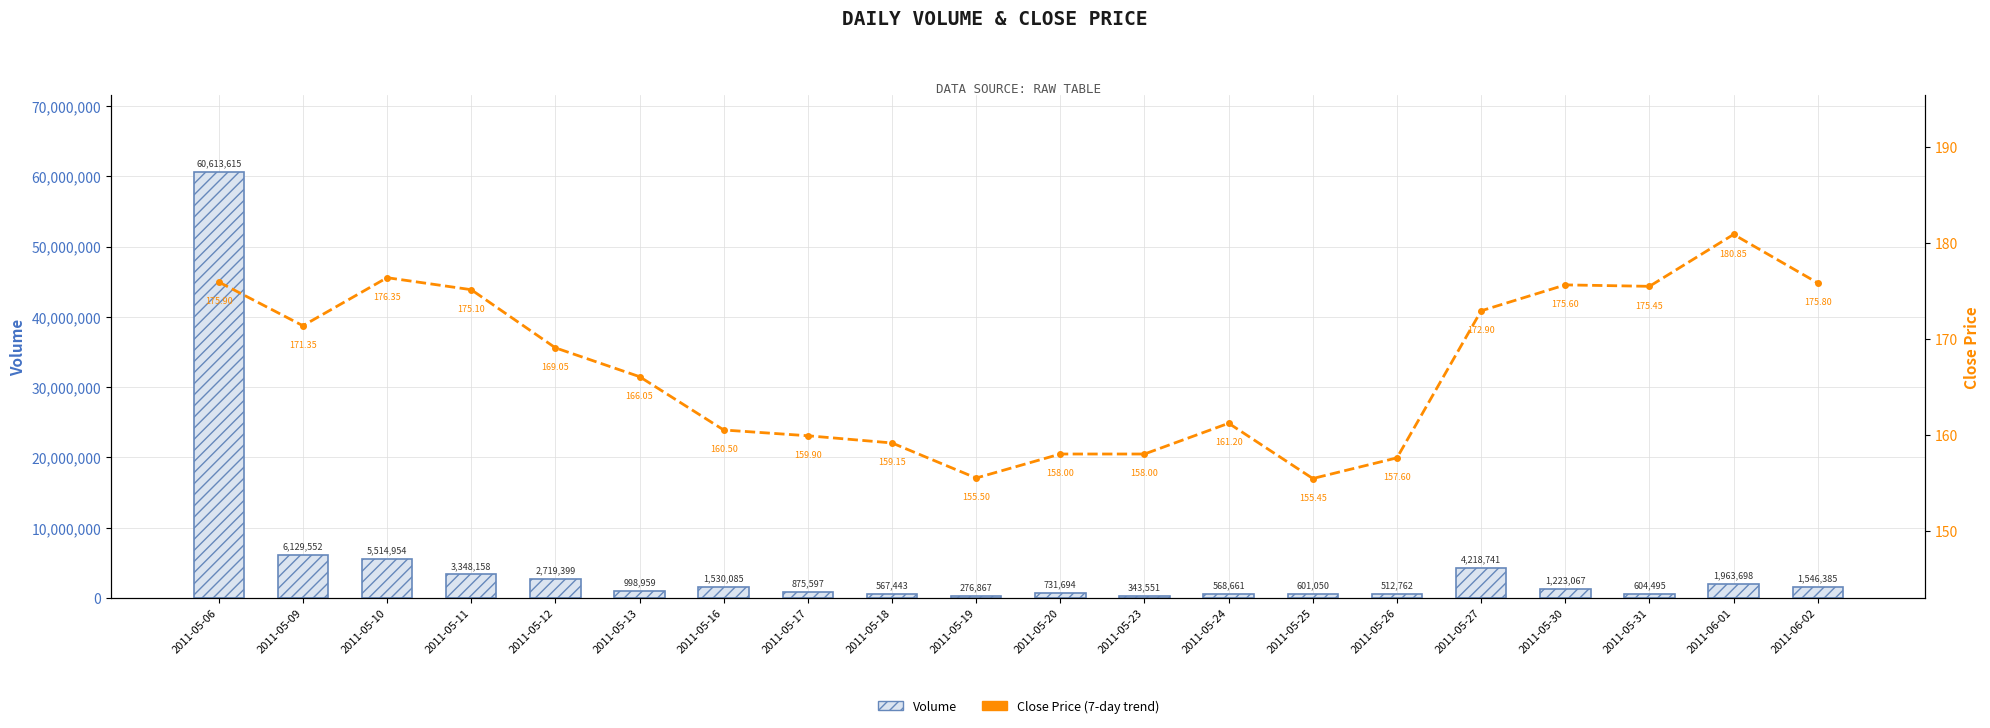

Rank the series at 2011-05-25 from highest to lowest value.

Volume, Close Price